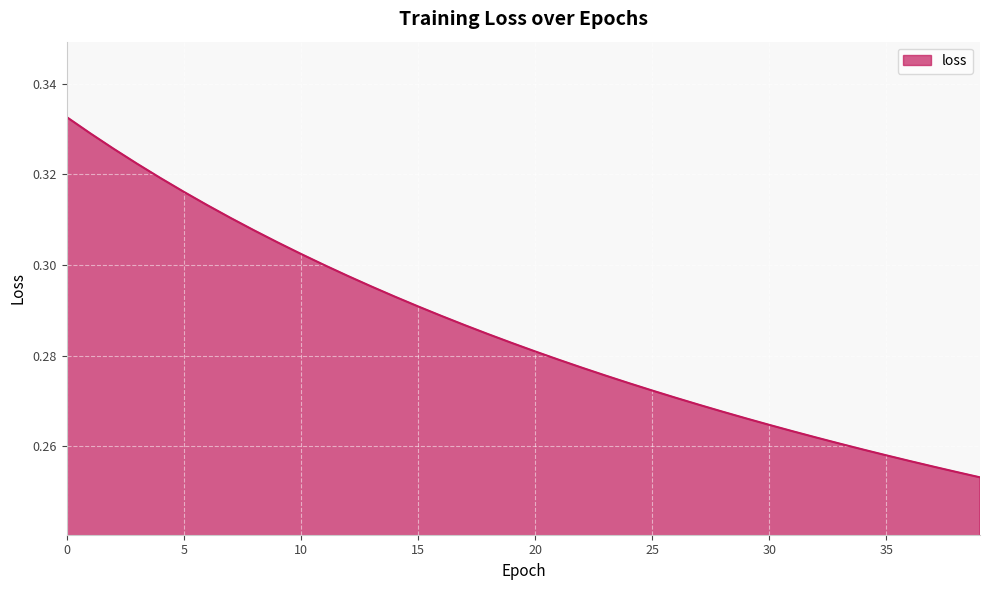

Reading left to right, what are all the values shown in this chart?

0=0.3	1=0.3	2=0.3	3=0.3	4=0.3	5=0.3	6=0.3	7=0.3	8=0.3	9=0.3	10=0.3	11=0.3	12=0.3	13=0.3	14=0.3	15=0.3	16=0.3	17=0.3	18=0.3	19=0.3	20=0.3	21=0.3	22=0.3	23=0.3	24=0.3	25=0.3	26=0.3	27=0.3	28=0.3	29=0.3	30=0.3	31=0.3	32=0.3	33=0.3	34=0.3	35=0.3	36=0.3	37=0.3	38=0.3	39=0.3